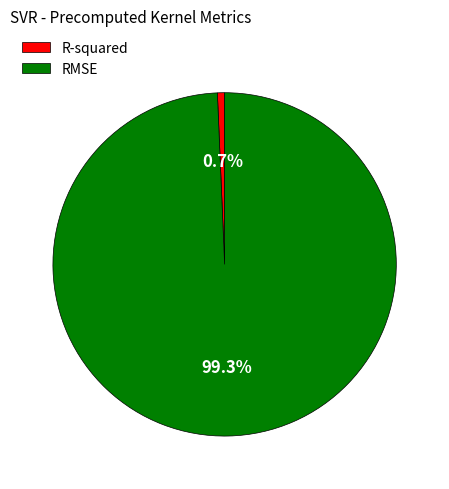

To the nearest percent, what is the combined percentage of R-squared and RMSE?

100%